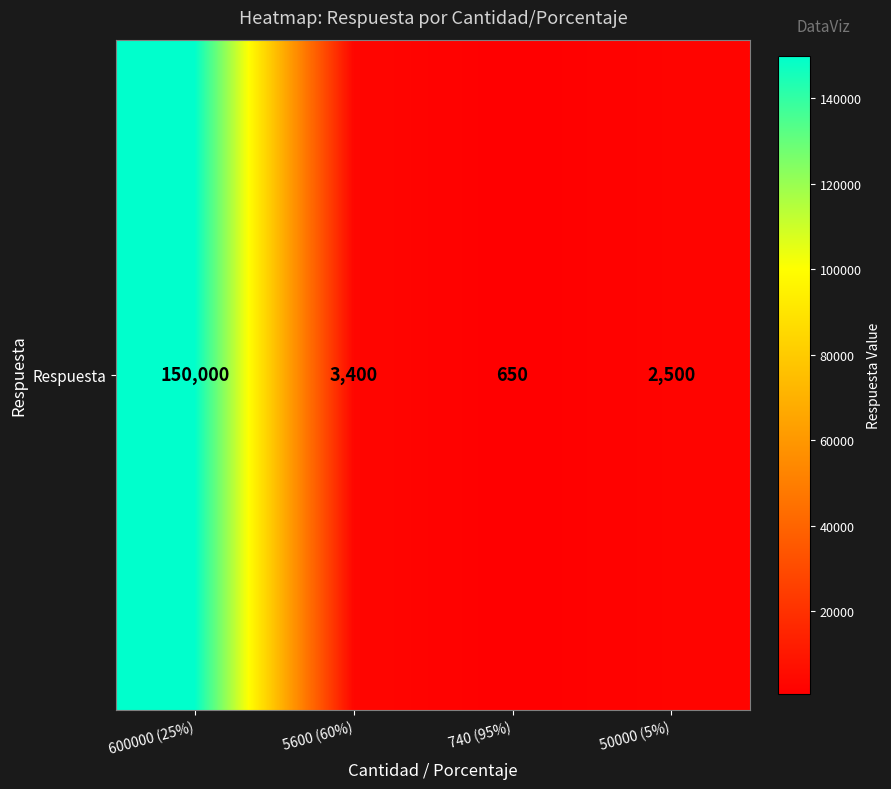

At which label does the data first exceed 3400?

600000 (25%)